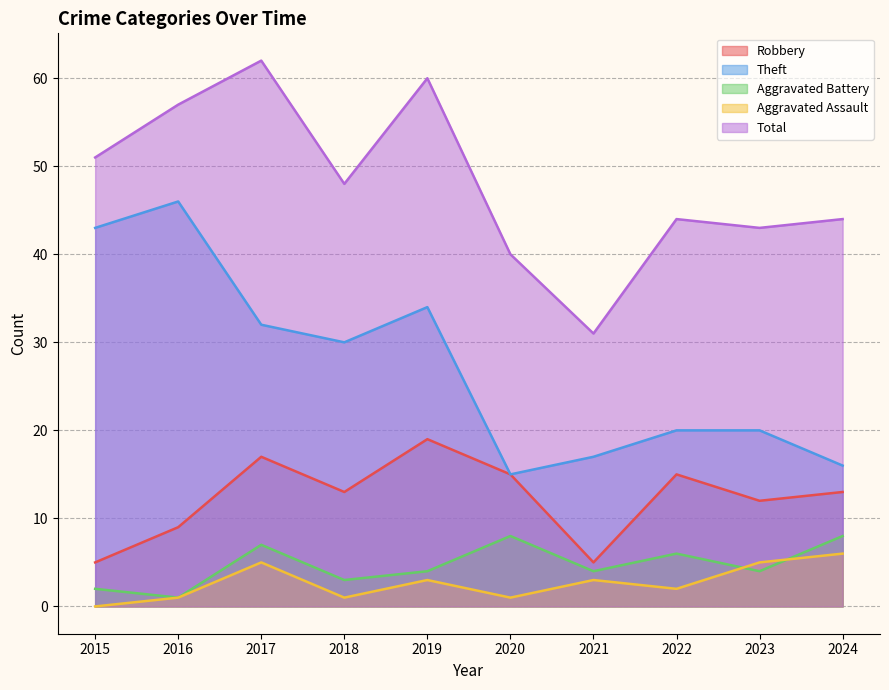

At how many categories does at least one series exceed 5?

10